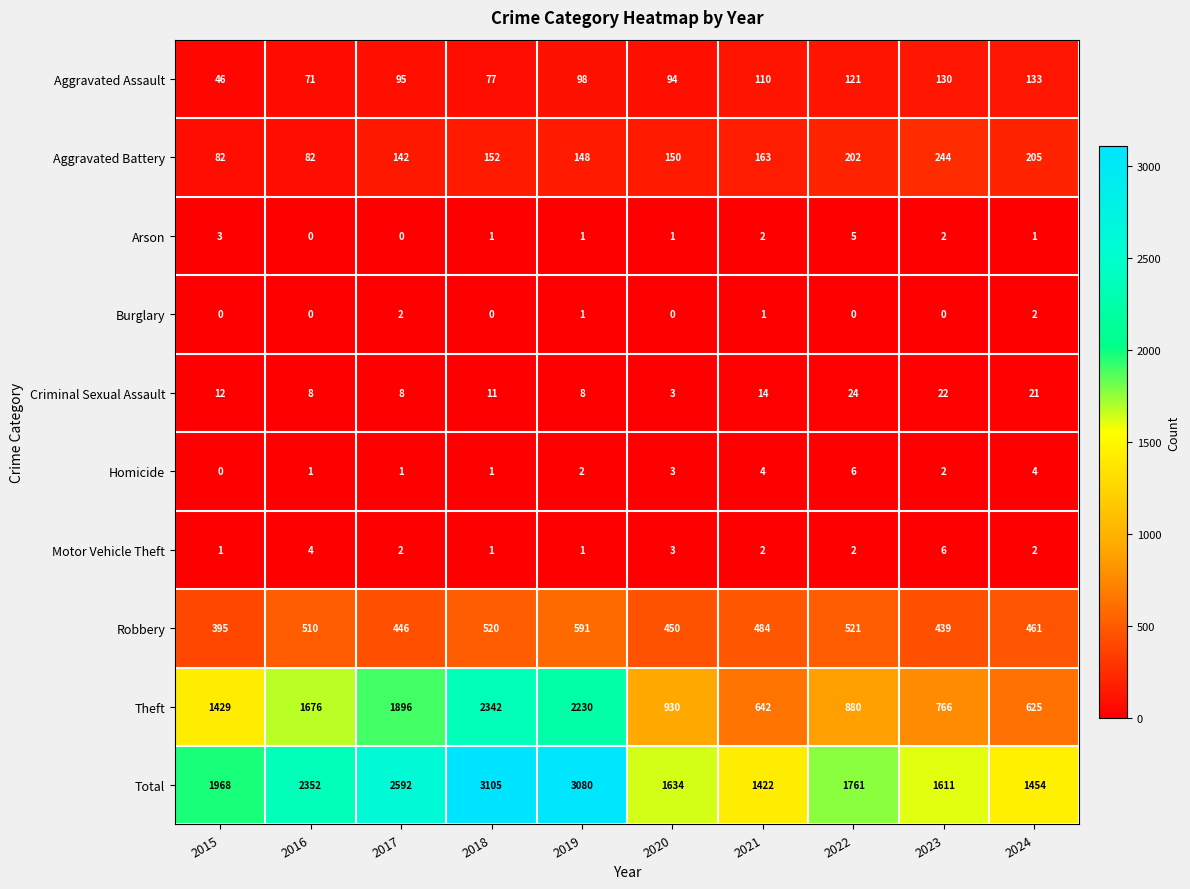

Is it true that Criminal Sexual Assault equals 13 at 2022?

False